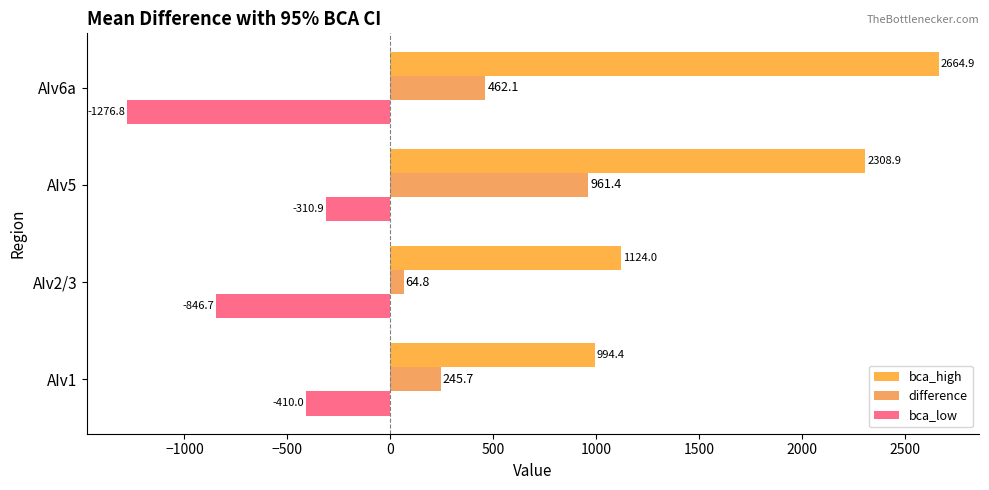

Which series has the widest spread of values?

bca_high